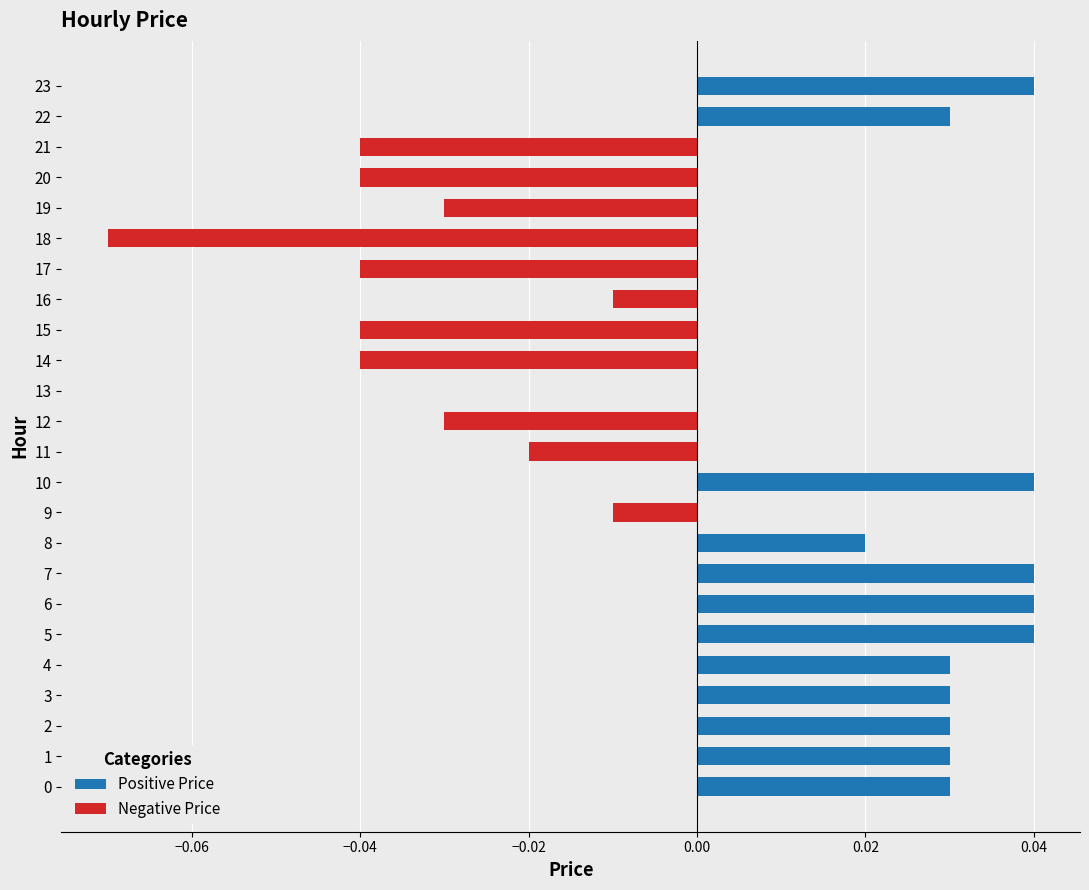

What is the sum of all Positive Price values?

0.4